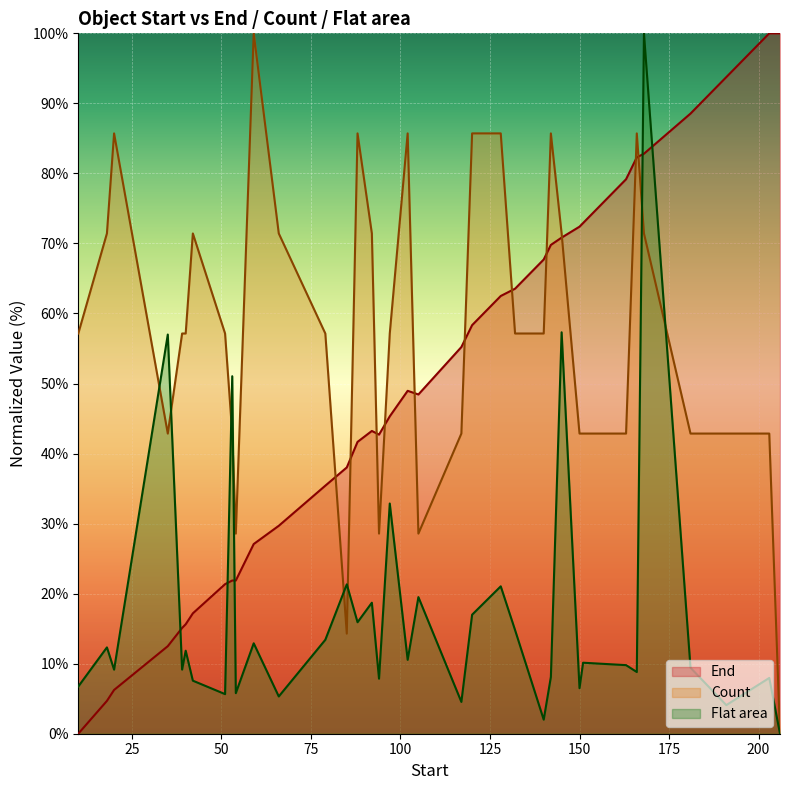

What is the maximum value for End?

100.0